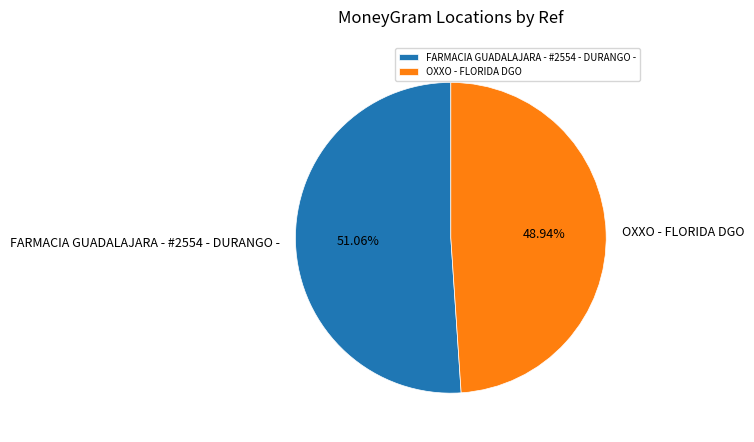

To the nearest percent, what portion does OXXO - FLORIDA DGO represent?

49%